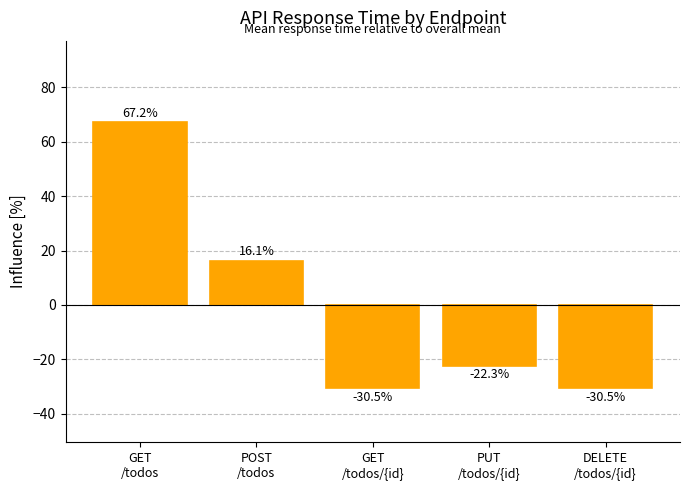

What is the maximum value shown in the chart?

67.2